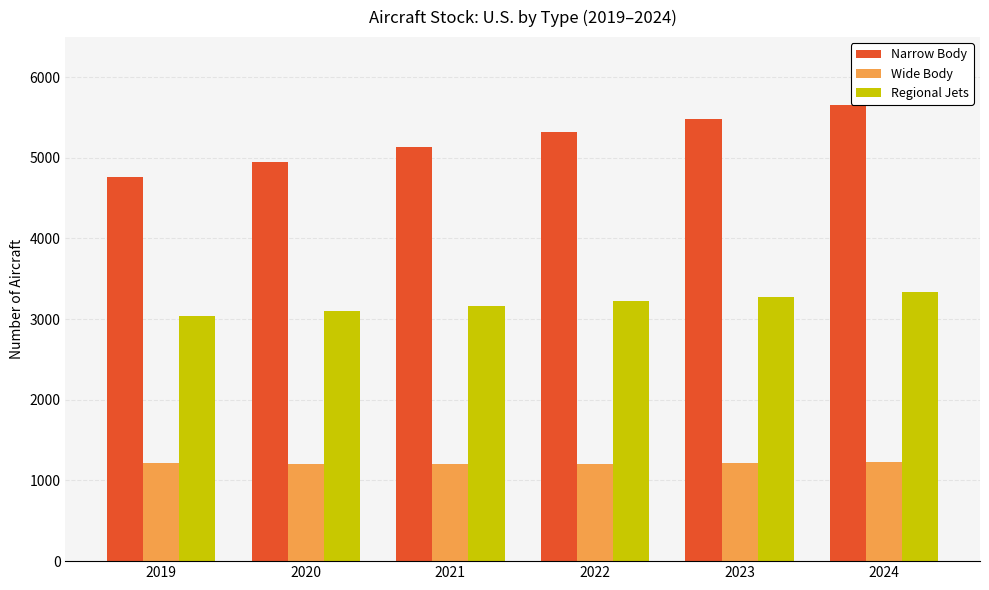

Which series has the widest spread of values?

Narrow Body